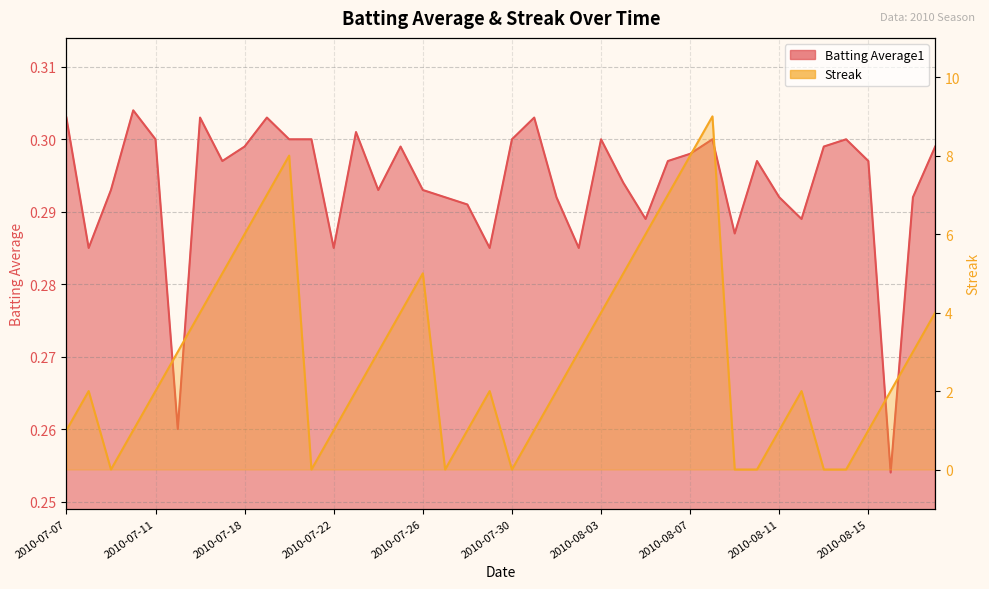

How many intersections are there between Batting Average1 and Streak?

12